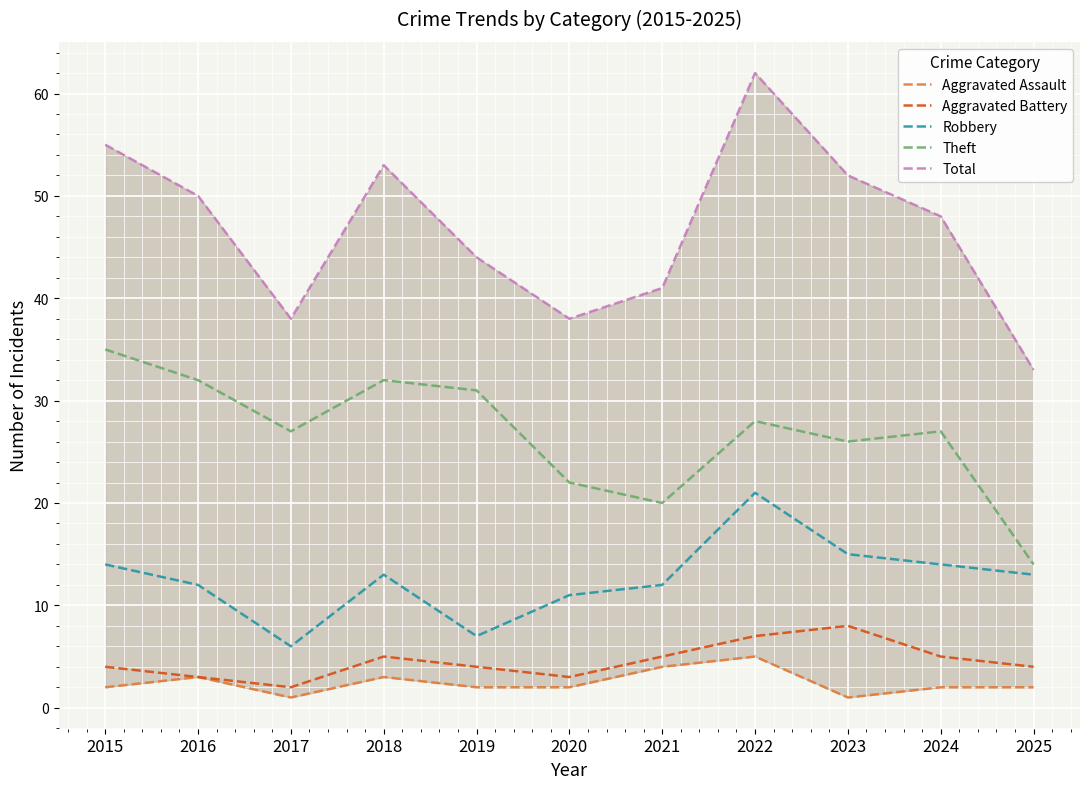

What is the minimum value for Robbery?

6